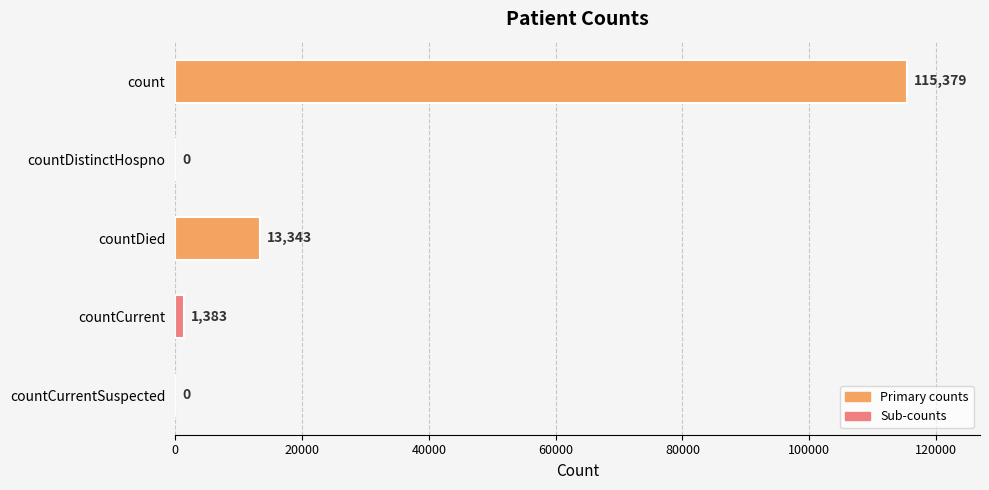

What is the change in value from countDistinctHospno to countDied?

+13343